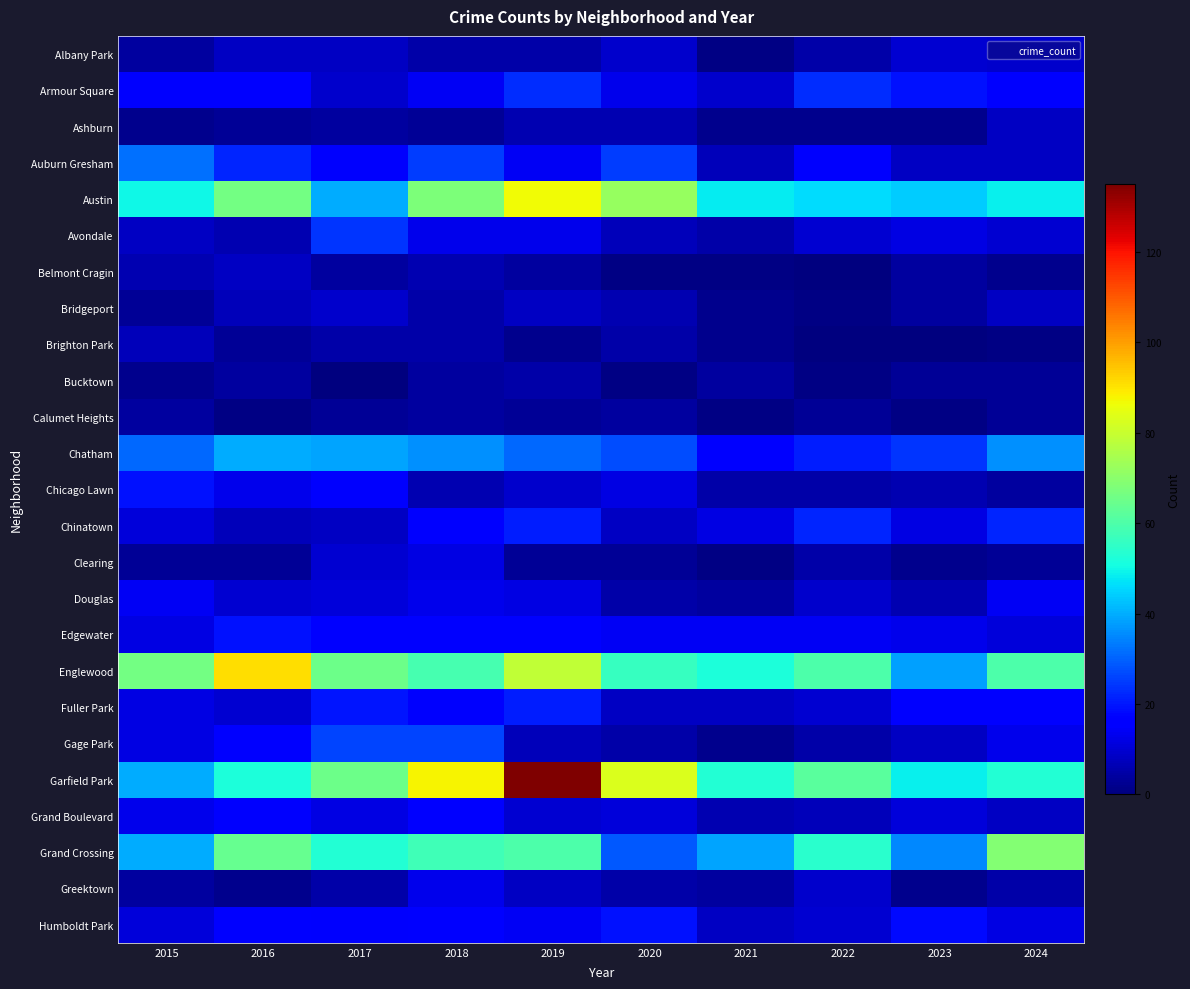

At which category is the sum across all series the highest?

2019